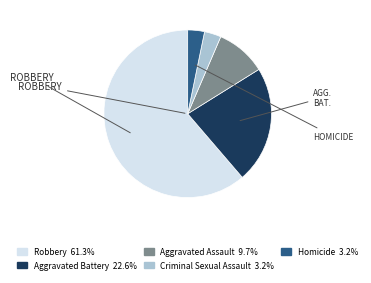

The Homicide slice represents 3% of the pie. True or false?

True